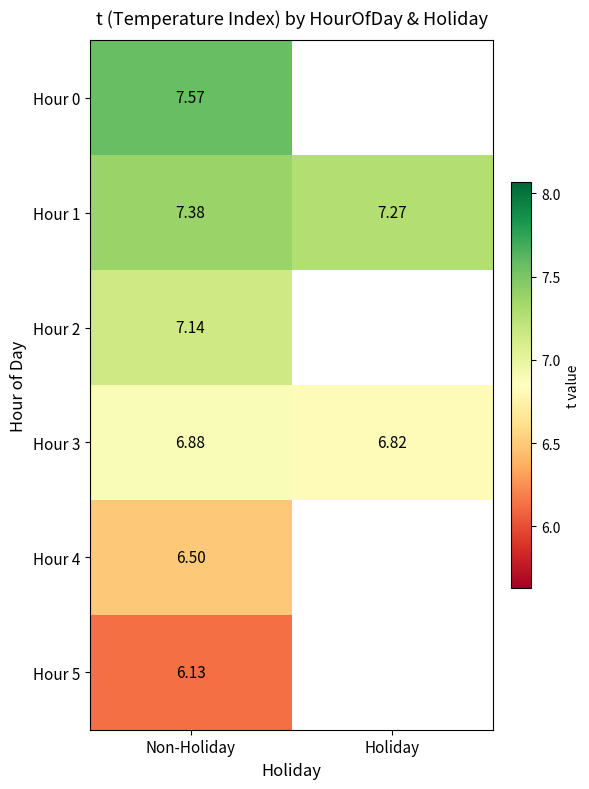

What is the sum of the Hour 3 values at Non-Holiday and Holiday?

13.7